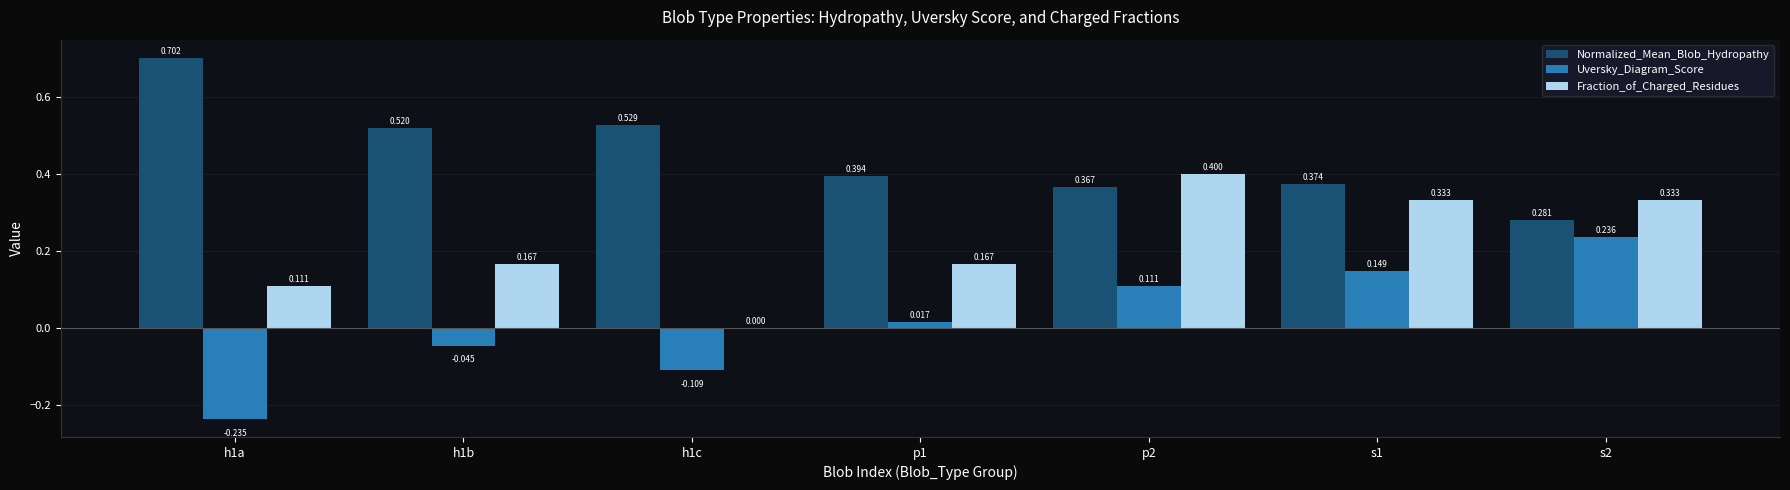

Is the value of Fraction_of_Charged_Residues at h1c greater than the value of Uversky_Diagram_Score at s1?

No